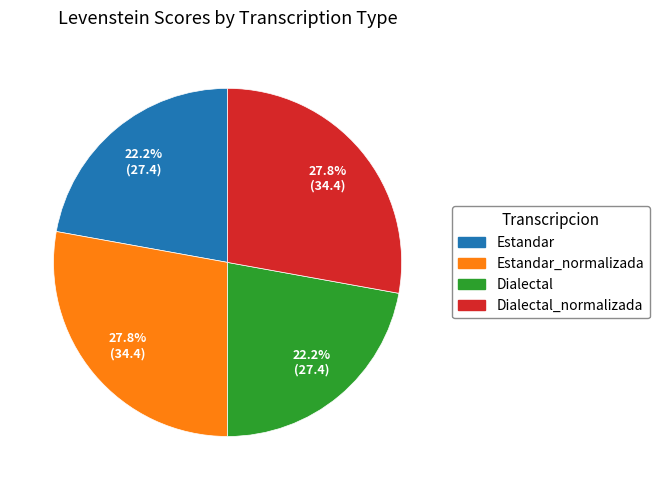

How many slices are in this pie chart?

4